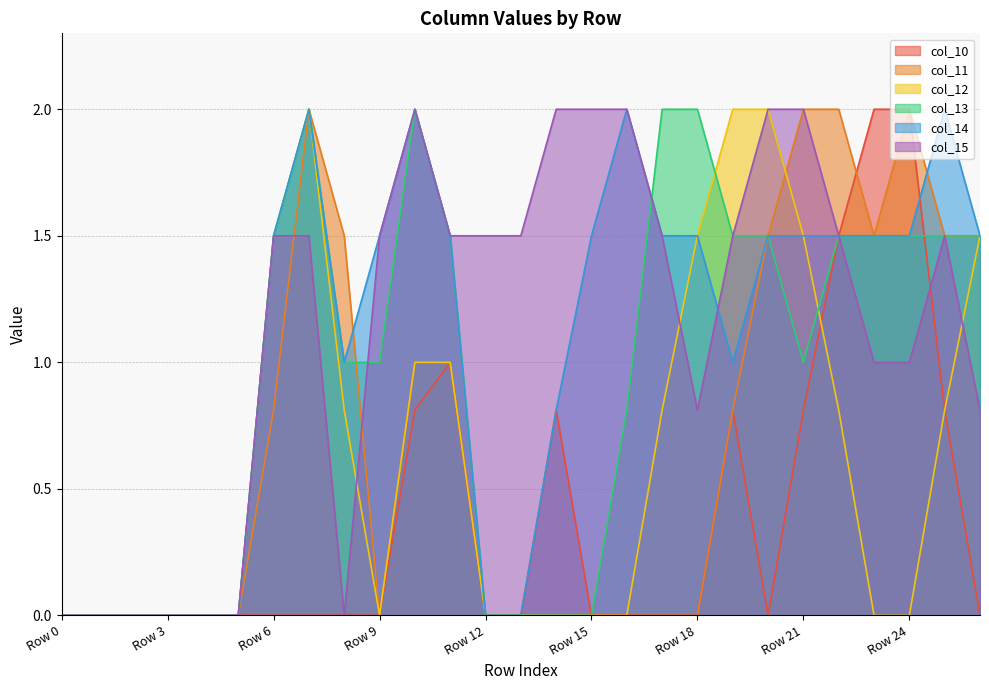

Is it true that col_13 equals 0.0 at Row 3?

True